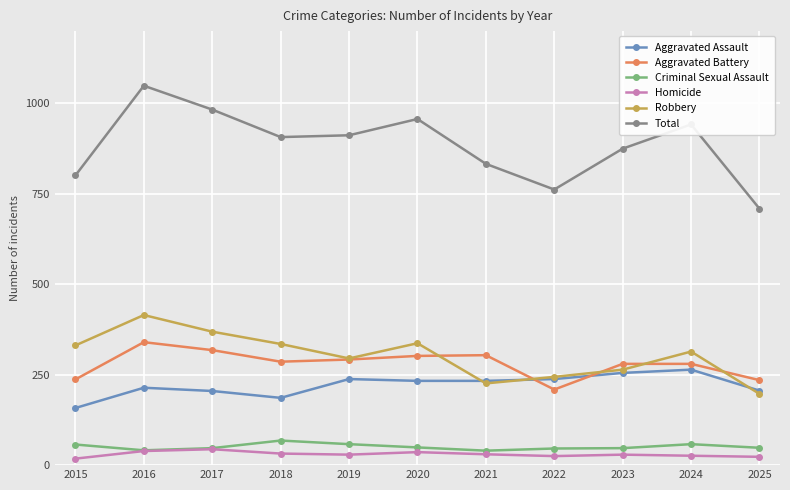

How many data points in Total are less than 907?

5